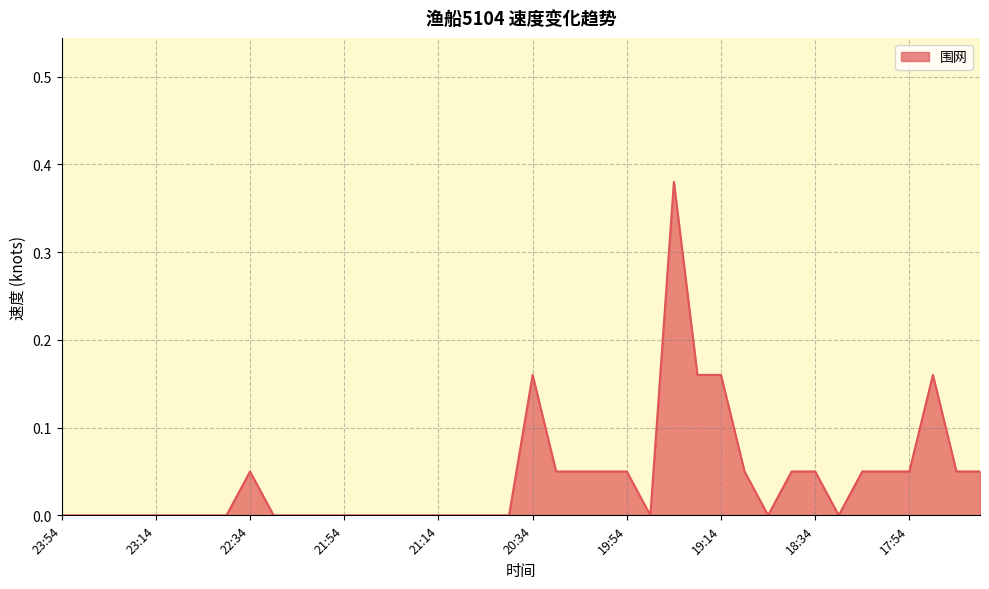

How many lines are shown in the chart?

1